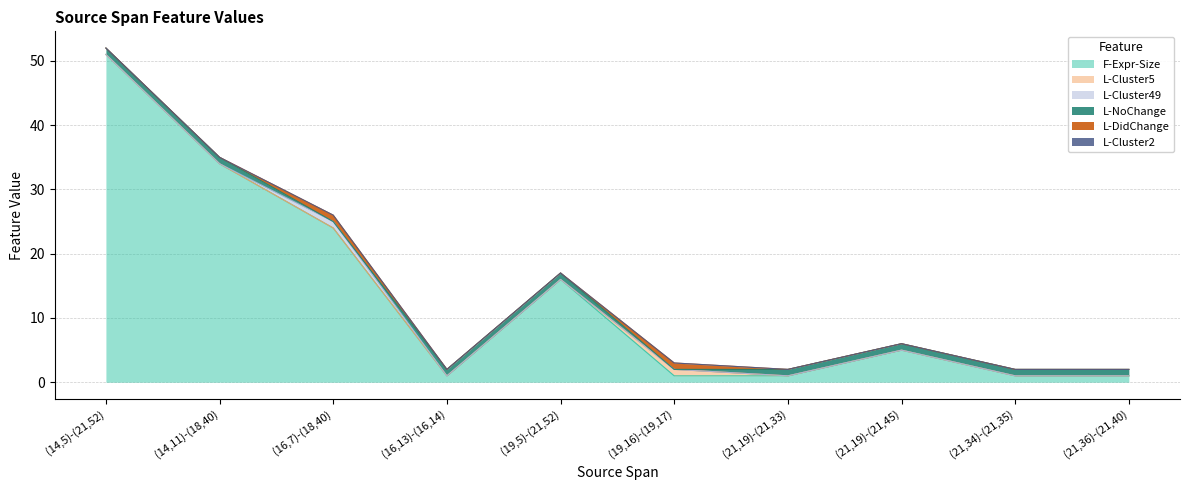

Reading left to right, transcribe all the data shown in this chart.

F-Expr-Size: 51	34	24	1	16	1	1	5	1	1
L-Cluster5: 0	0	0	0	0	1	0	0	0	0
L-Cluster49: 0	0	1	0	0	0	0	0	0	0
L-NoChange: 1	1	0	1	1	0	1	1	1	1
L-DidChange: 0	0	1	0	0	1	0	0	0	0
L-Cluster2: 0	0	0	0	0	0	0	0	0	0